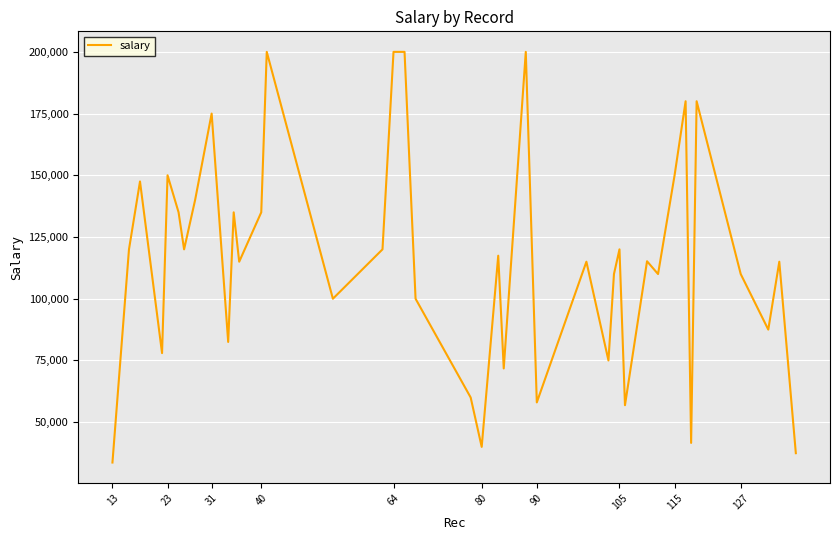

What is the smallest value displayed?

33650